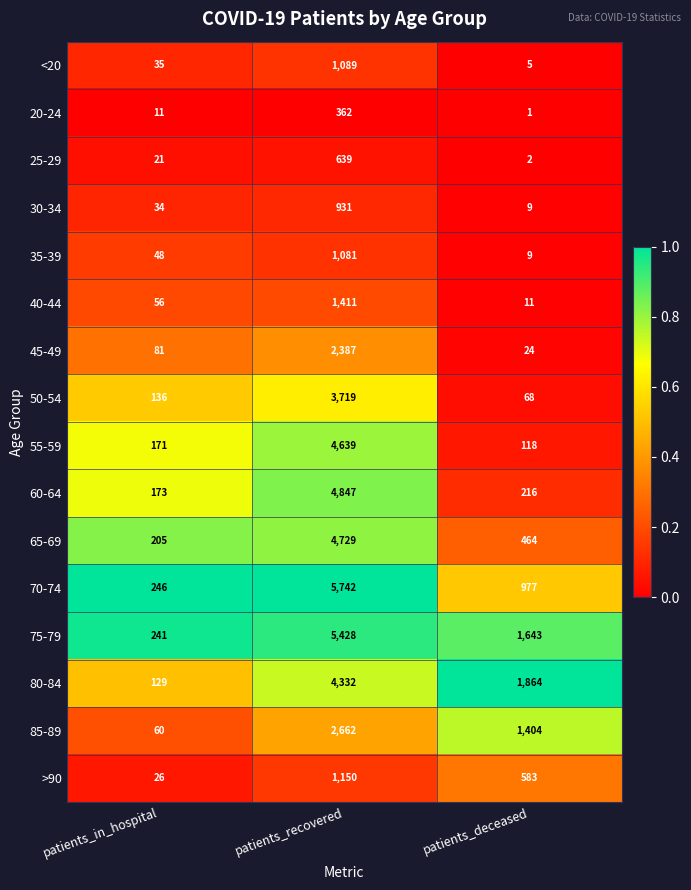

What is the sum of the 25-29 values at patients_deceased and patients_recovered?

641